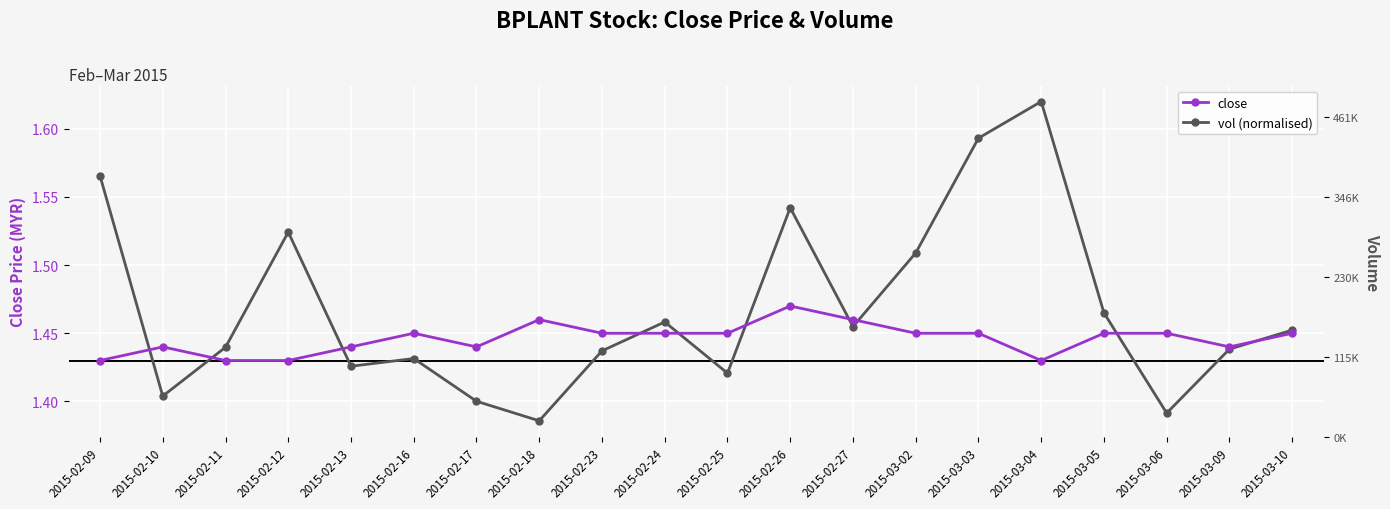

What value does the close series have at 2015-02-26?

1.5